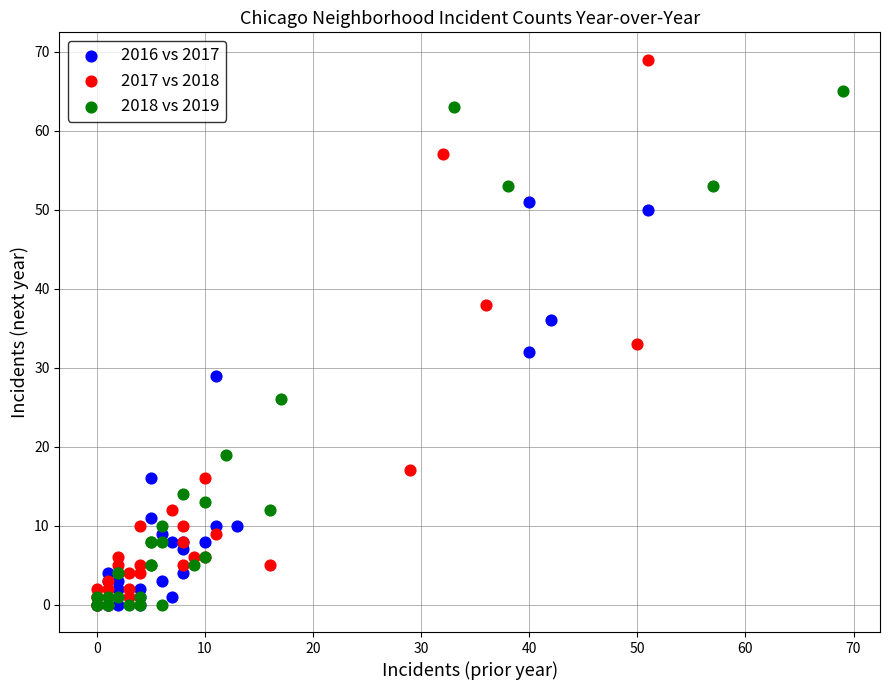

Which series contains the highest Y value?

2017 vs 2018